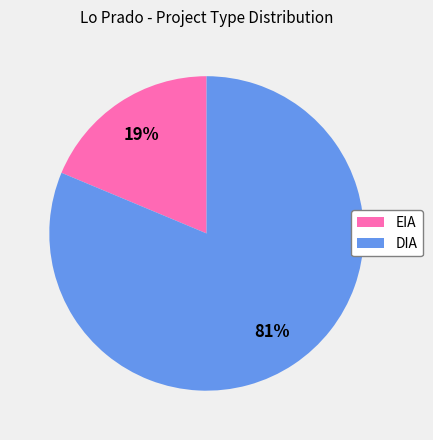

Which category has the smallest portion of the pie?

EIA